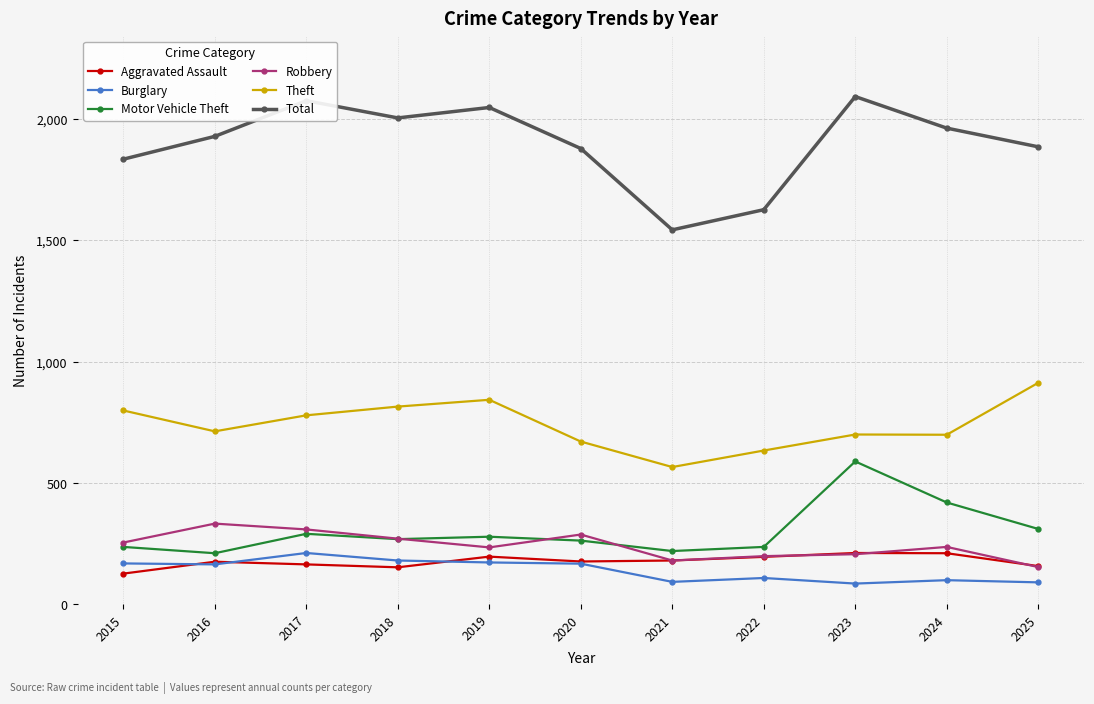

What is the sum of the Motor Vehicle Theft values at 2017 and 2023?

880